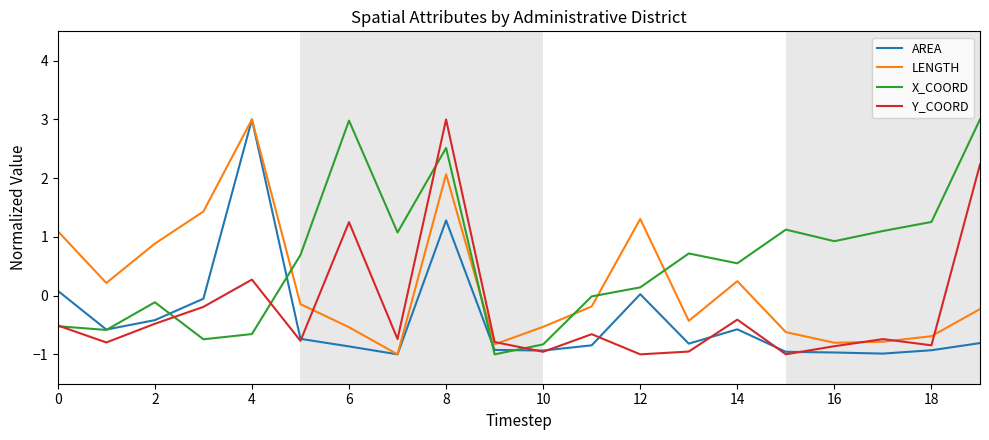

Does the chart have visible grid lines?

No